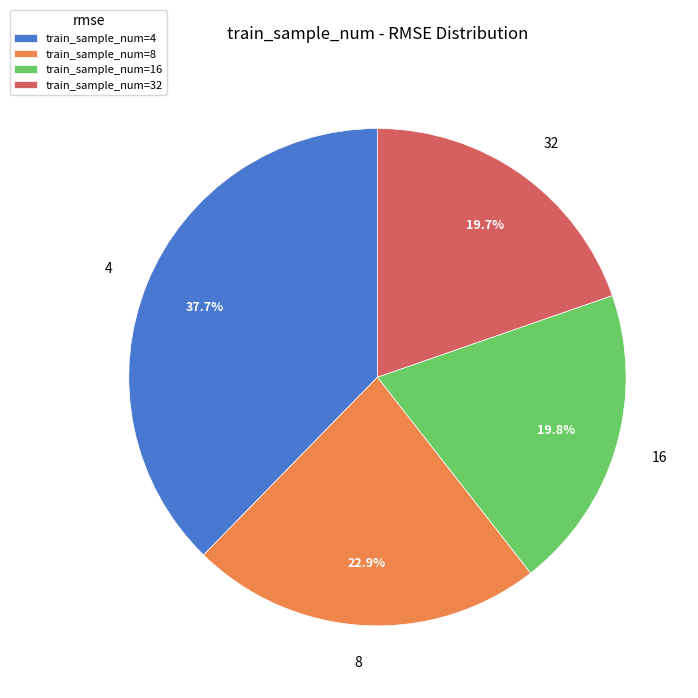

True or false: 16 accounts for 20% of the total.

True